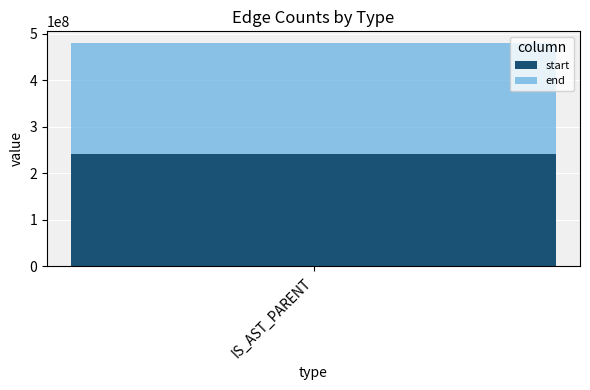

The value of IS_AST_PARENT_start at 1 is 2568686. True or false?

False